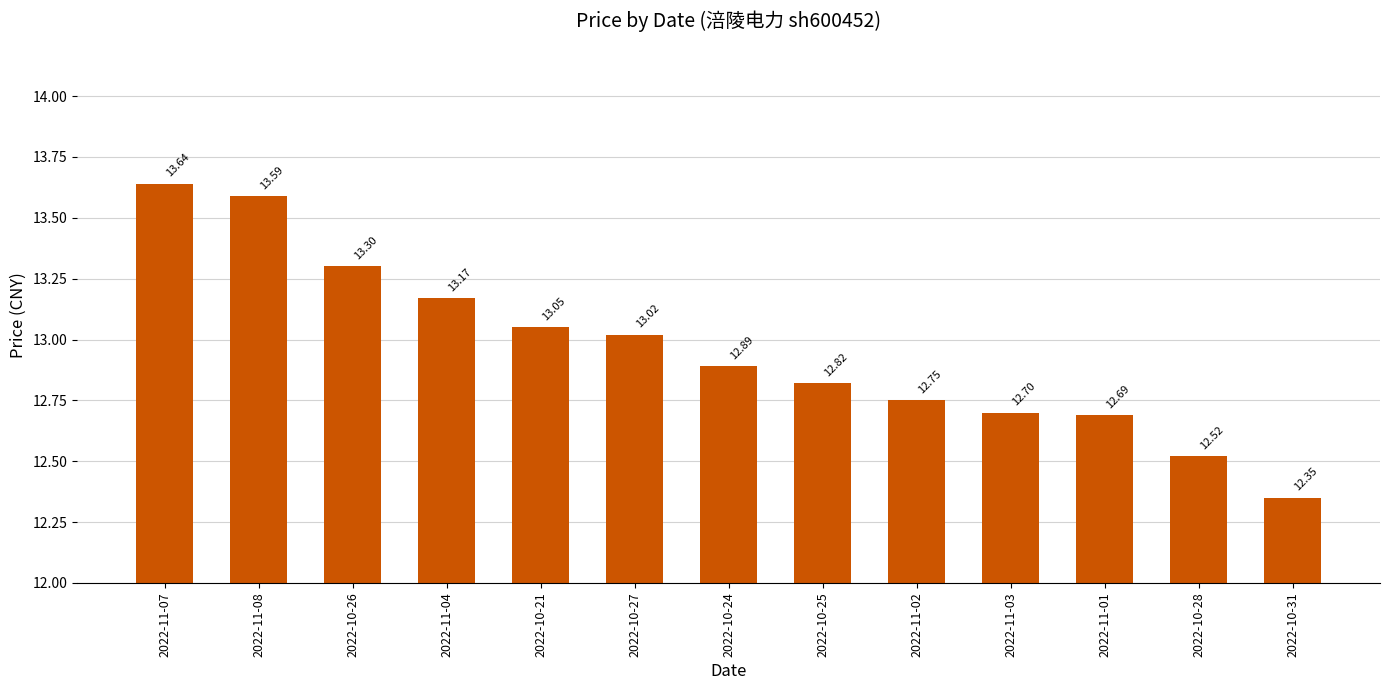

The chart shows a value of 13.6 at 2022-11-07. True or false?

True